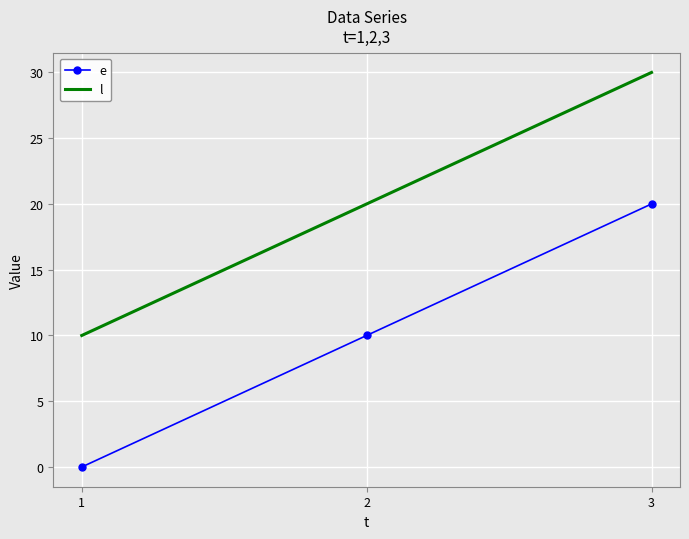

Reading left to right, extract all data points from this chart.

e: 1=0	2=10	3=20
l: 1=10	2=20	3=30